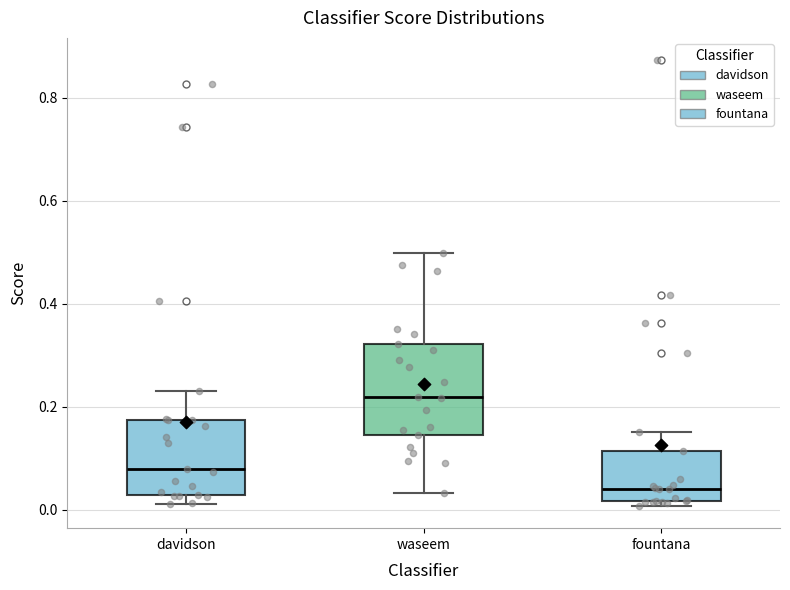

Reading left to right, read every box against the y-axis: the position of its median line, the range the box covers, and the ends of its whiskers. The values are not printed on the chart, so give them approximately, as read against the axis.

davidson: median 0.08, box 0.02 to 0.18, whiskers 0.02 (just below the box's lower edge) to 0.24
waseem: median 0.22, box 0.14 to 0.32, whiskers 0.04 to 0.50
fountana: median 0.04, box 0.02 to 0.12, whiskers 0.00 to 0.16